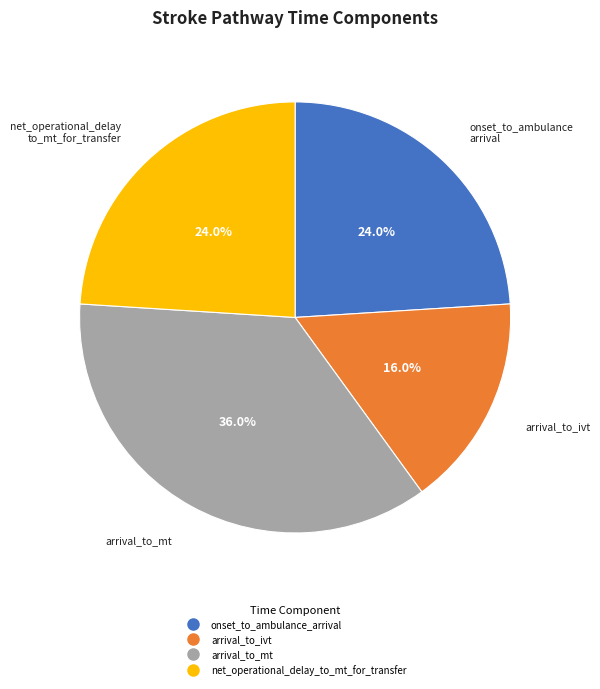

What is the ratio of the value at arrival_to_mt to the value at net_operational_delay_to_mt_for_transfer?

1.5